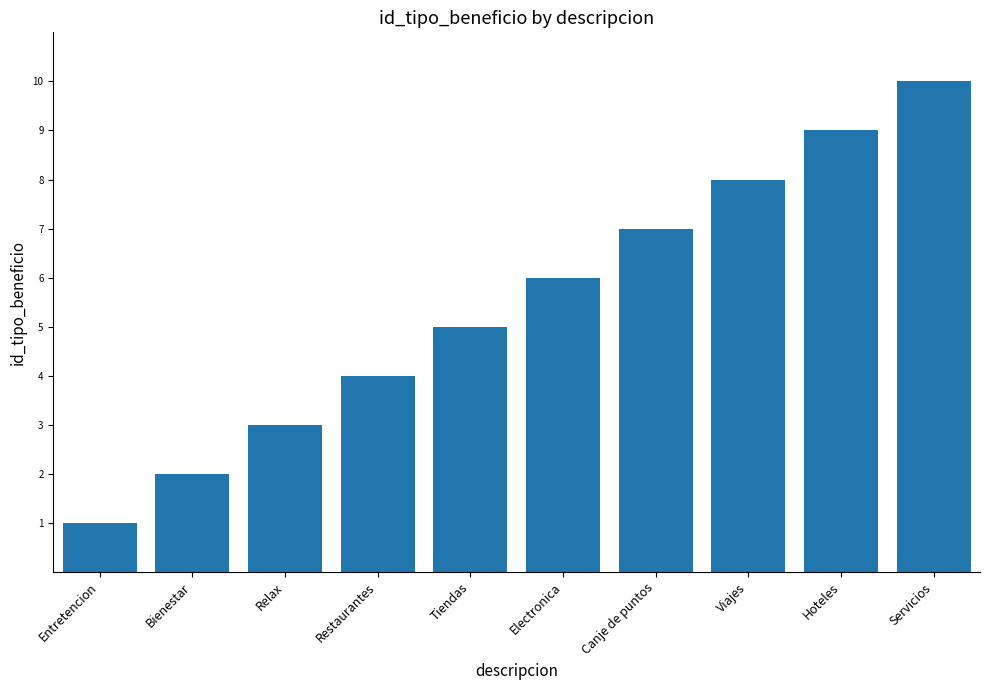

Reading left to right, what are all the values shown in this chart?

Entretencion=1	Bienestar=2	Relax=3	Restaurantes=4	Tiendas=5	Electronica=6	Canje de puntos=7	Viajes=8	Hoteles=9	Servicios=10